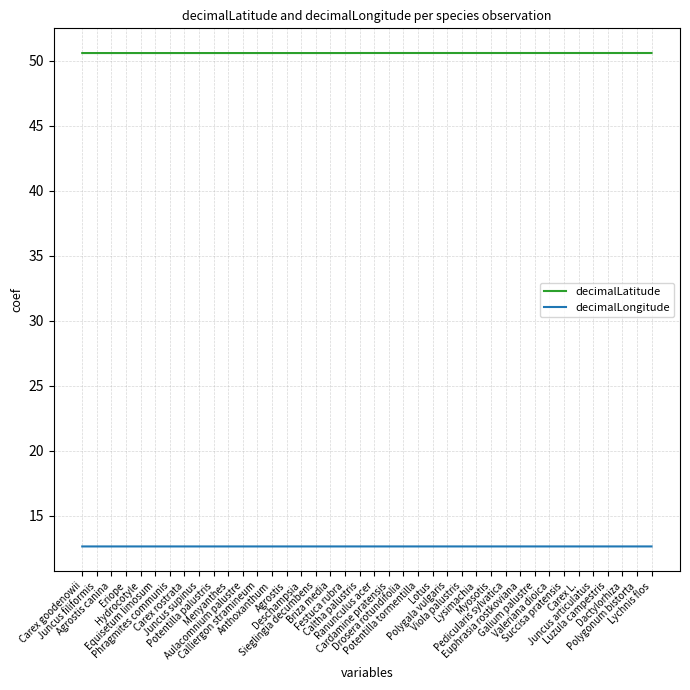

True or false: decimalLatitude and decimalLongitude cross at least once.

False